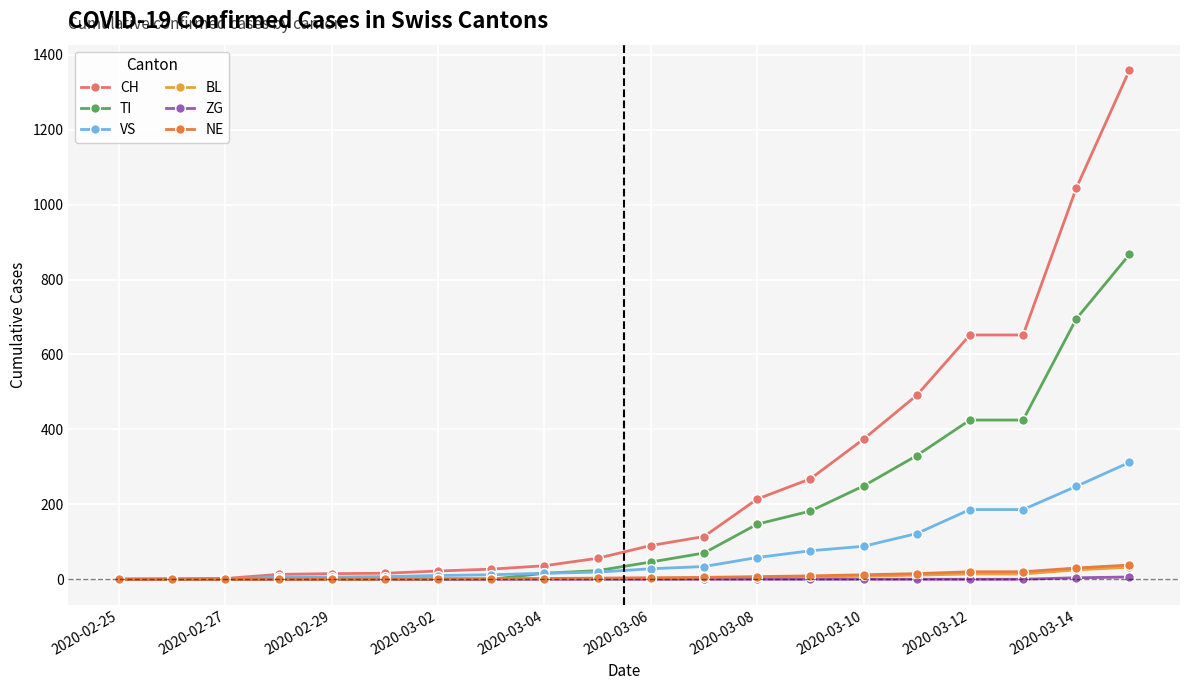

Is this an area chart (filled region under the line)?

No